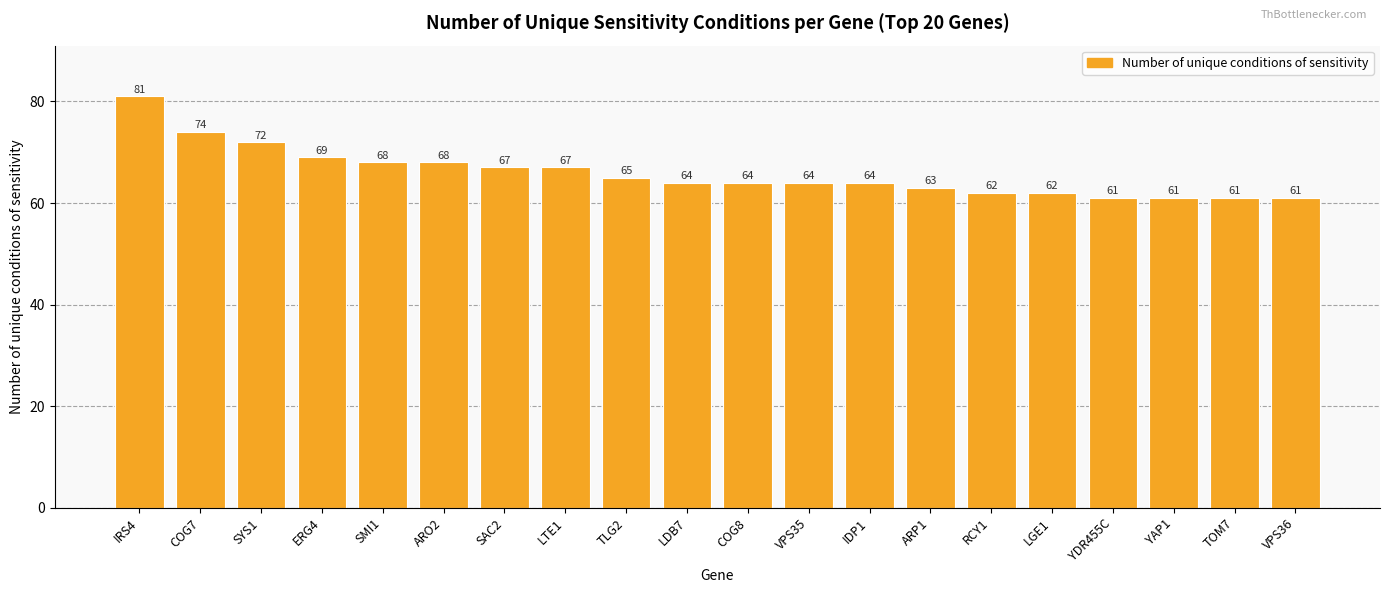

Between LTE1 and SMI1, which is larger?

SMI1